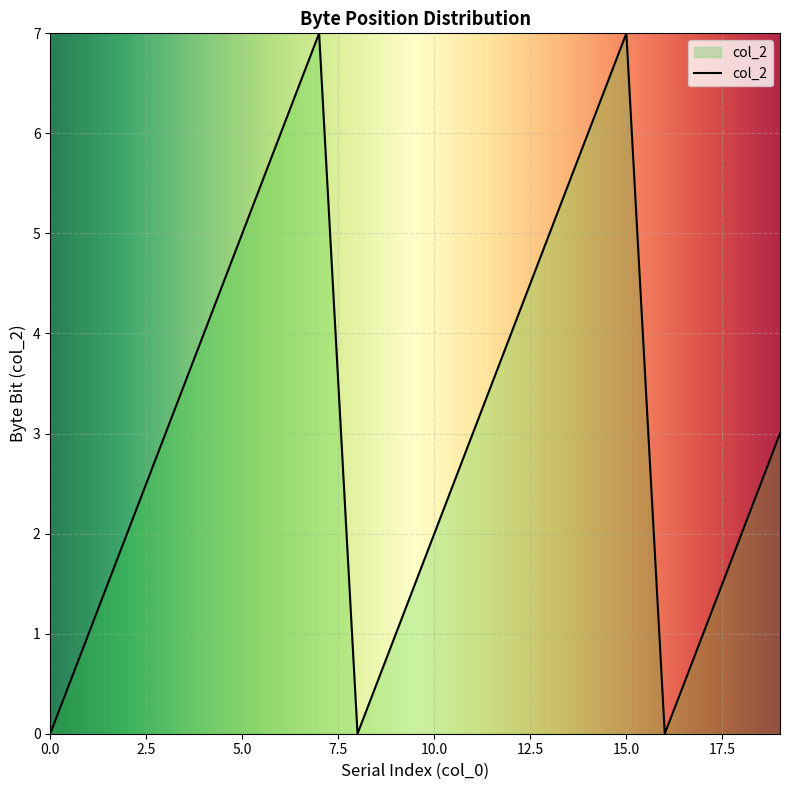

Reading left to right, extract all data points from this chart.

0	1	2	3	4	5	6	7	0	1	2	3	4	5	6	7	0	1	2	3